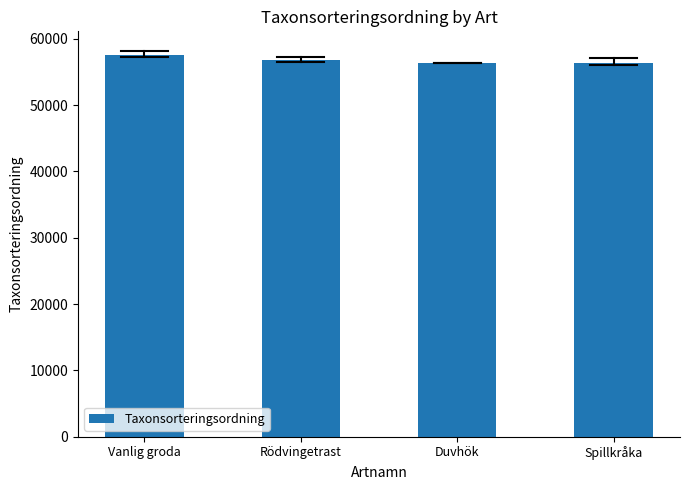

What is the label of the 2nd bar from the left?

Rödvingetrast